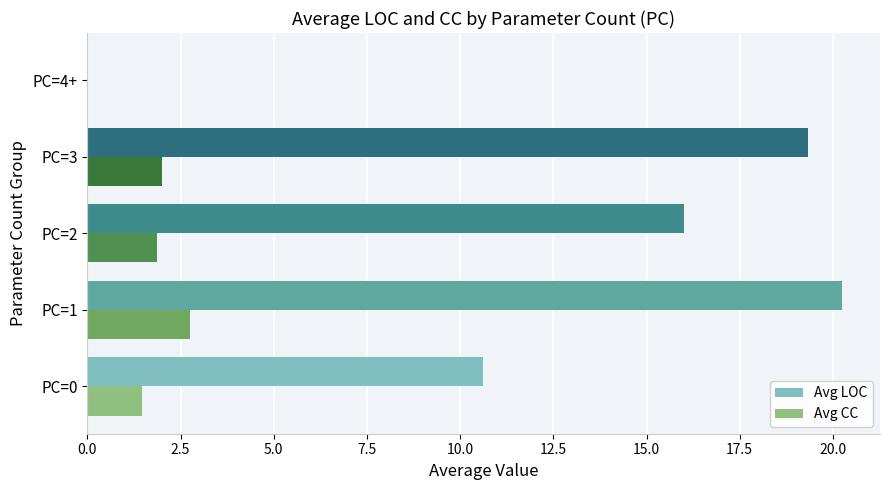

What is the total value across all series at PC=1?

23.0